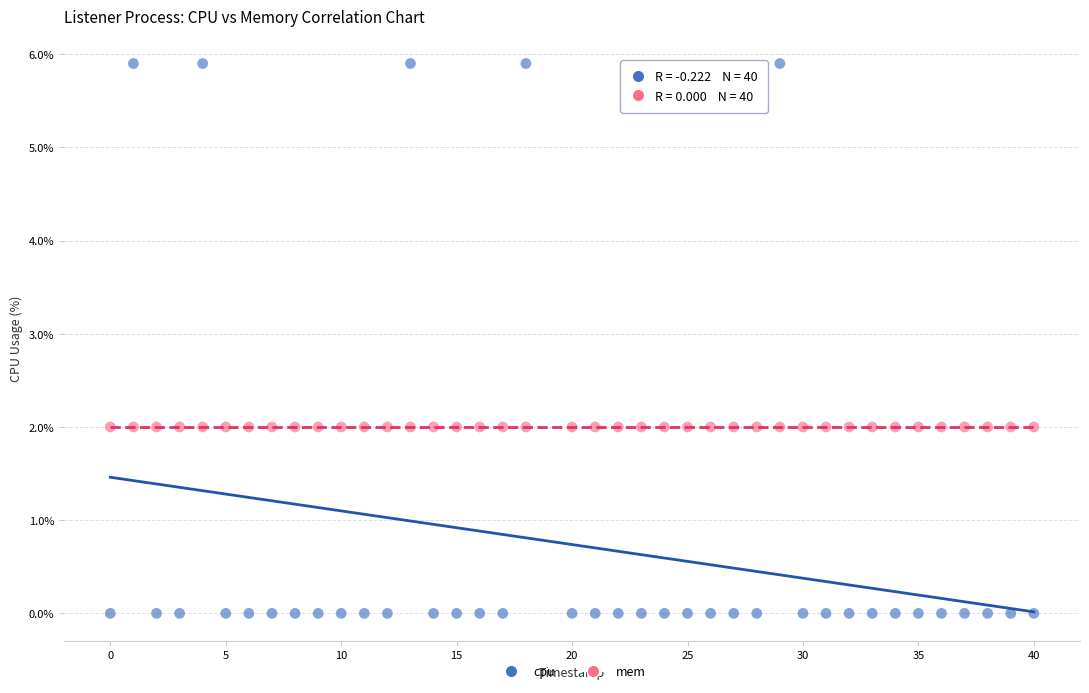

Which series contains the lowest Y value?

cpu